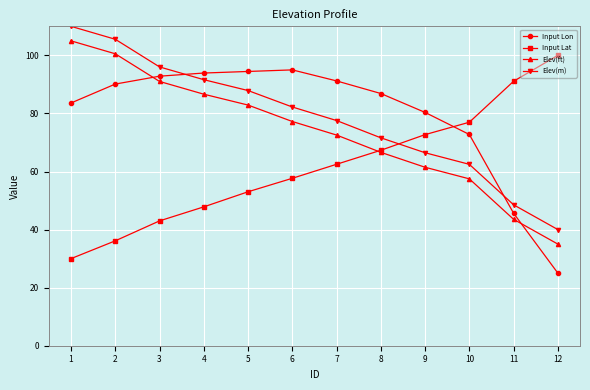

True or false: Elev(m) has more than 0 points higher than both neighbors.

False